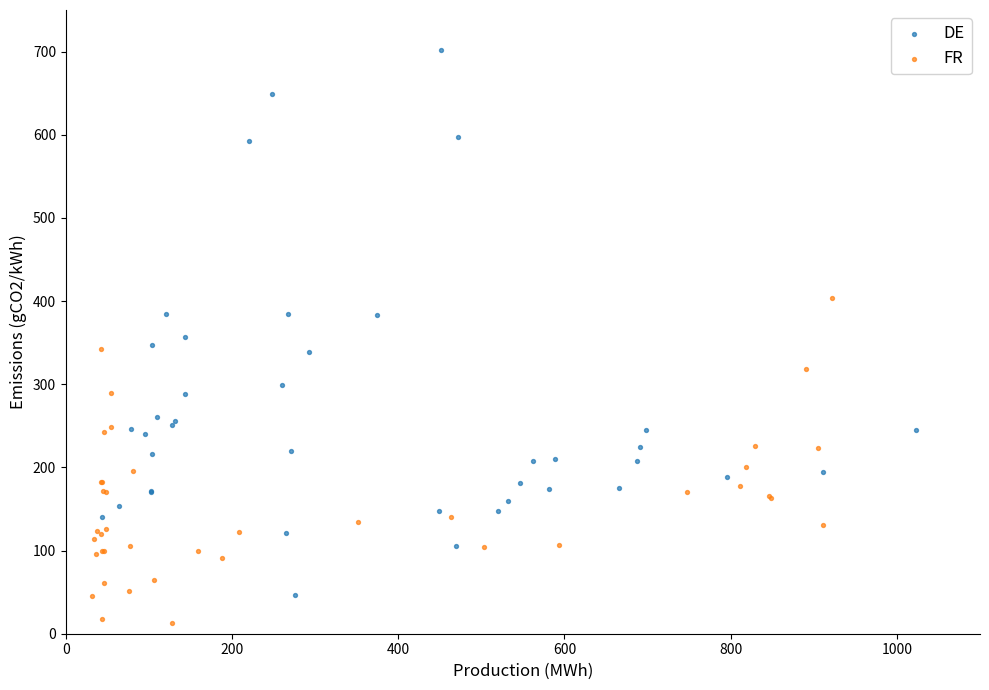

Which series reaches the minimum Y coordinate?

FR